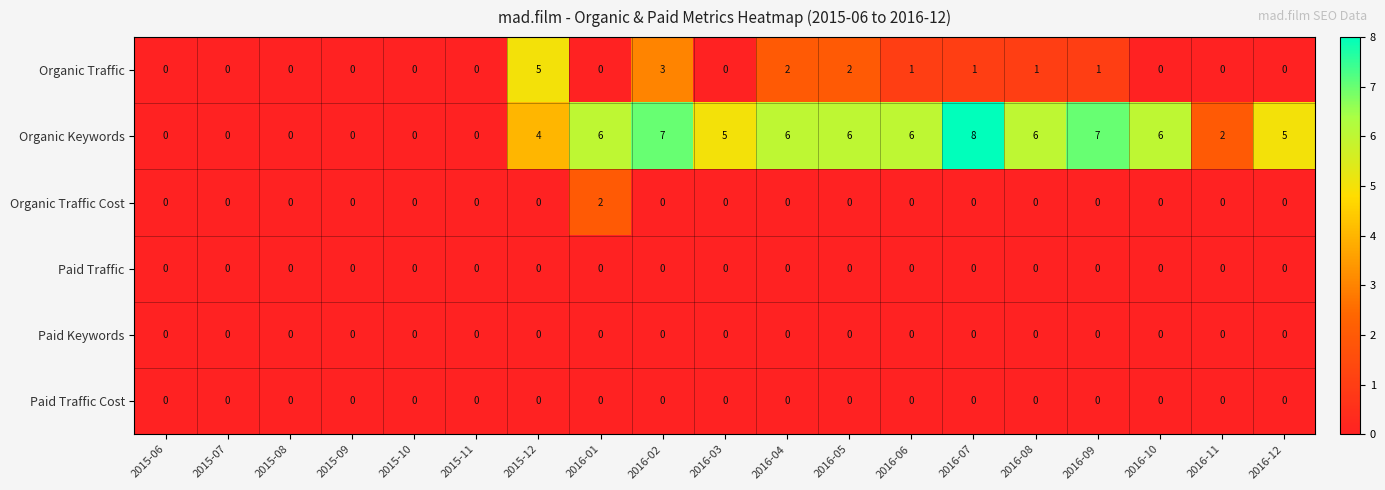

What is the average value of the Organic Keywords series?

4